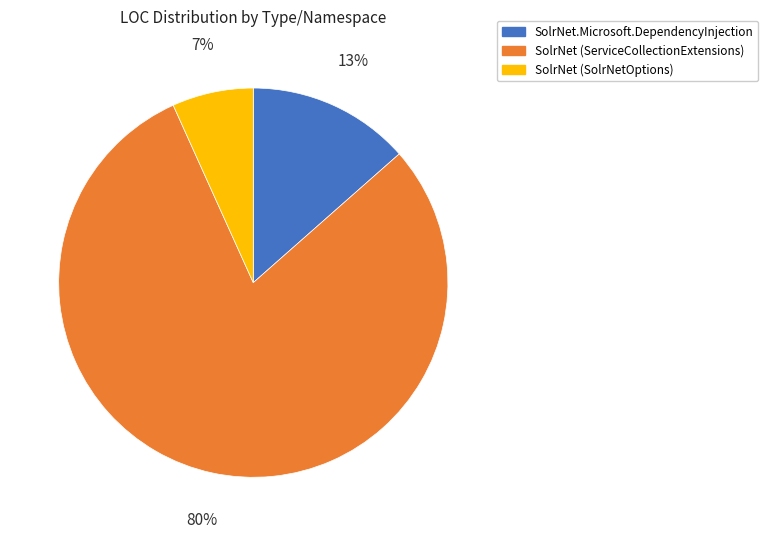

How many slices are in this pie chart?

3